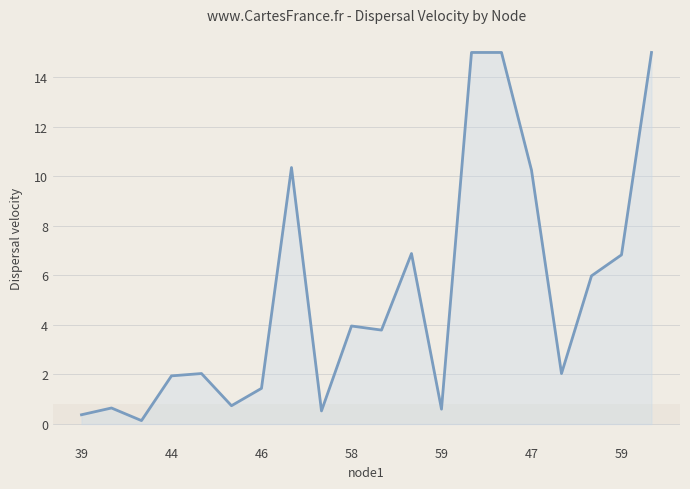

What is the greatest value displayed?

15.0